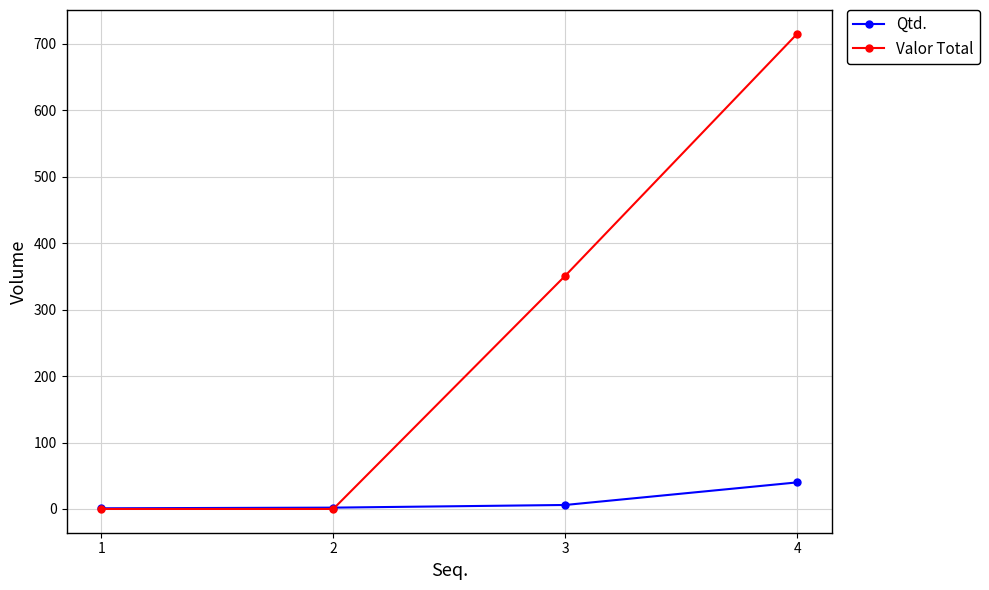

Which series changed the most between 2 and 4?

Valor Total